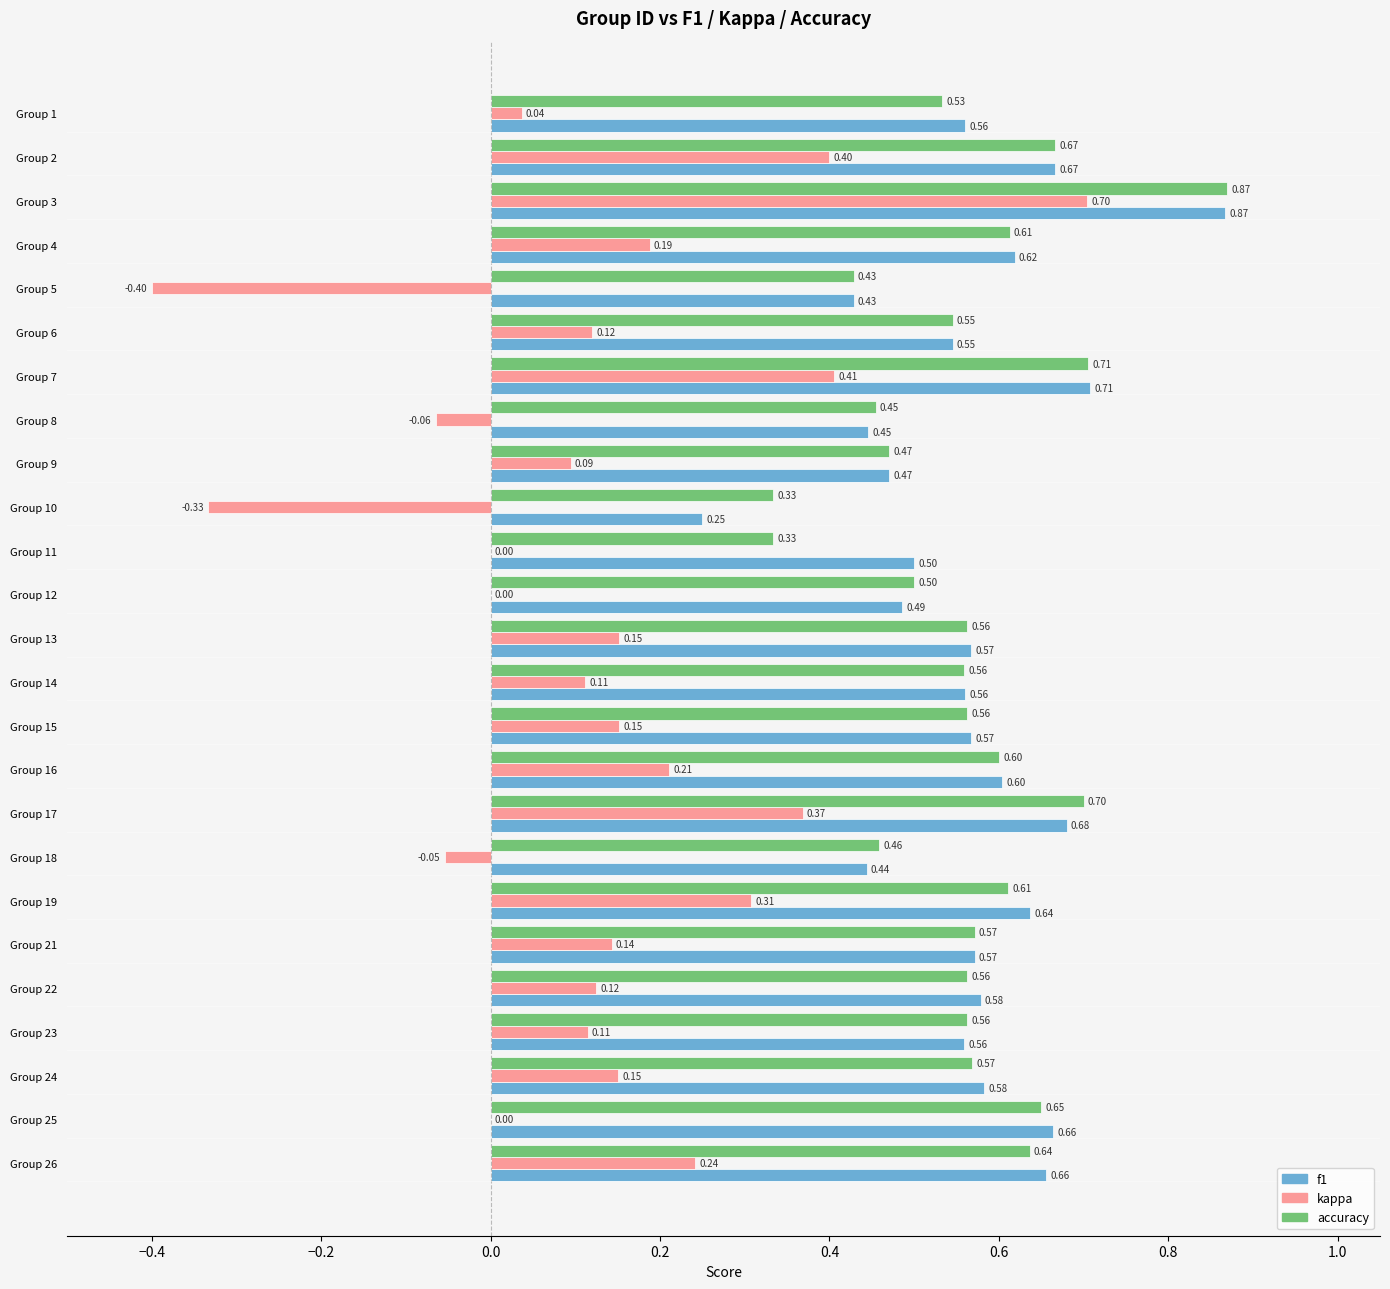

Between Group 12 and Group 13, which series saw the biggest shift?

kappa